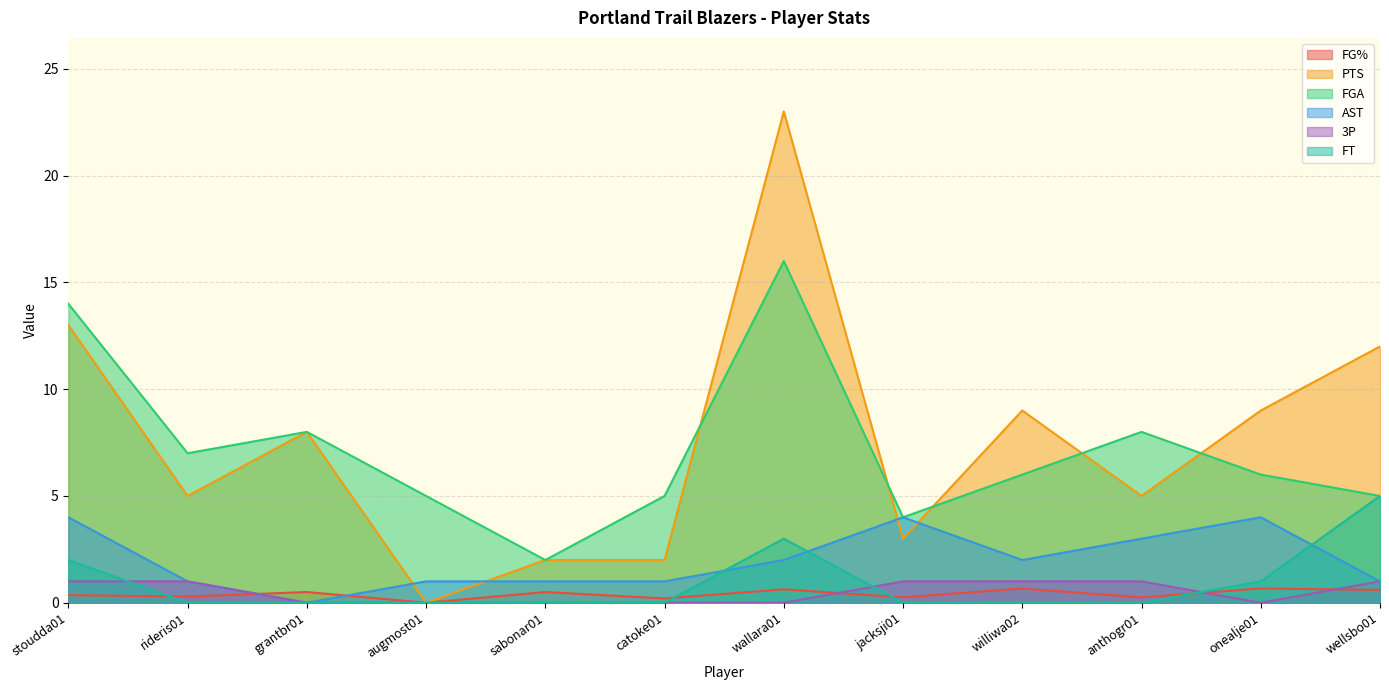

The 3P series shows 0.0 at augmost01. True or false?

True